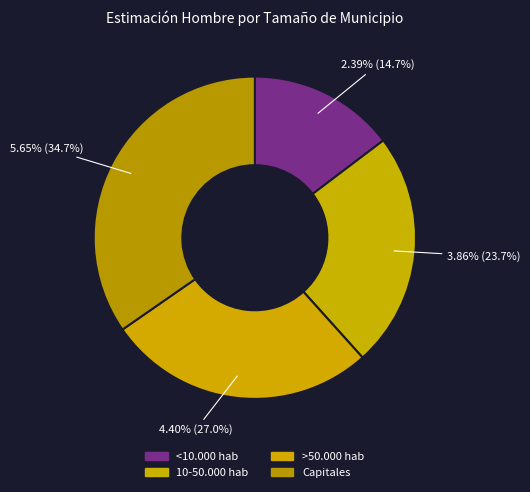

Which slice is the largest?

Capitales